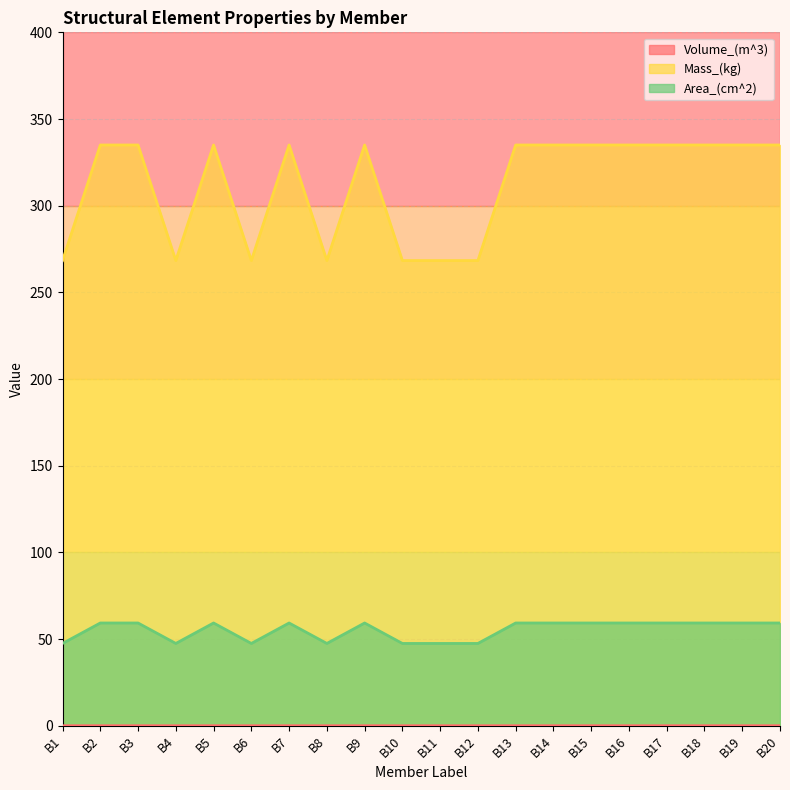

Which series has the largest total across all categories?

Mass_(kg)